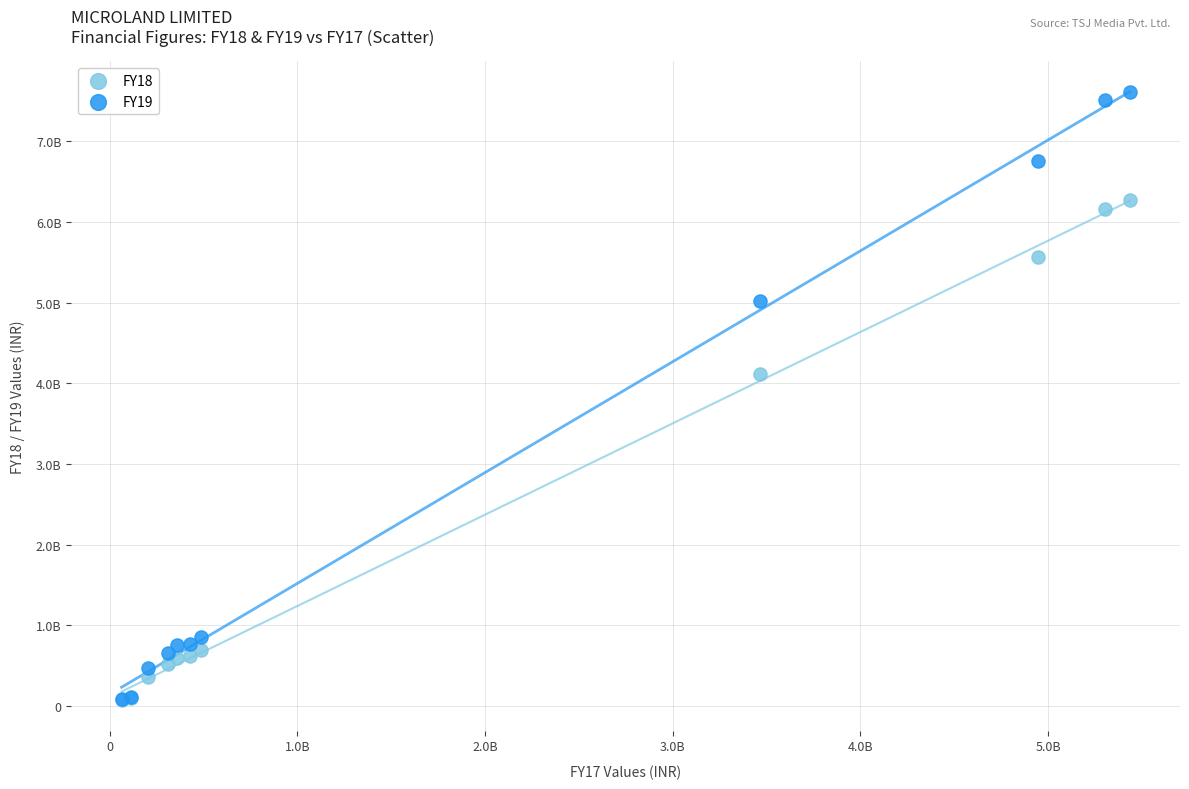

What are all the series names shown in the legend?

FY18, FY19